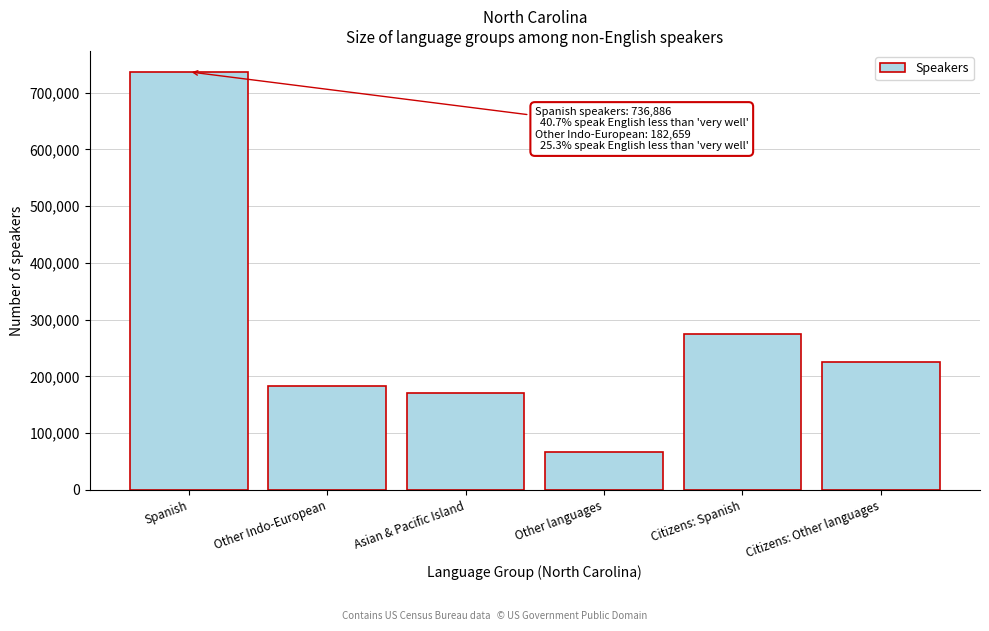

Reading right to left, list all the values displayed in this chart.

Citizens: Other languages=225363	Citizens: Spanish=274524	Other languages=66346	Asian & Pacific Island=169745	Other Indo-European=182659	Spanish=736886